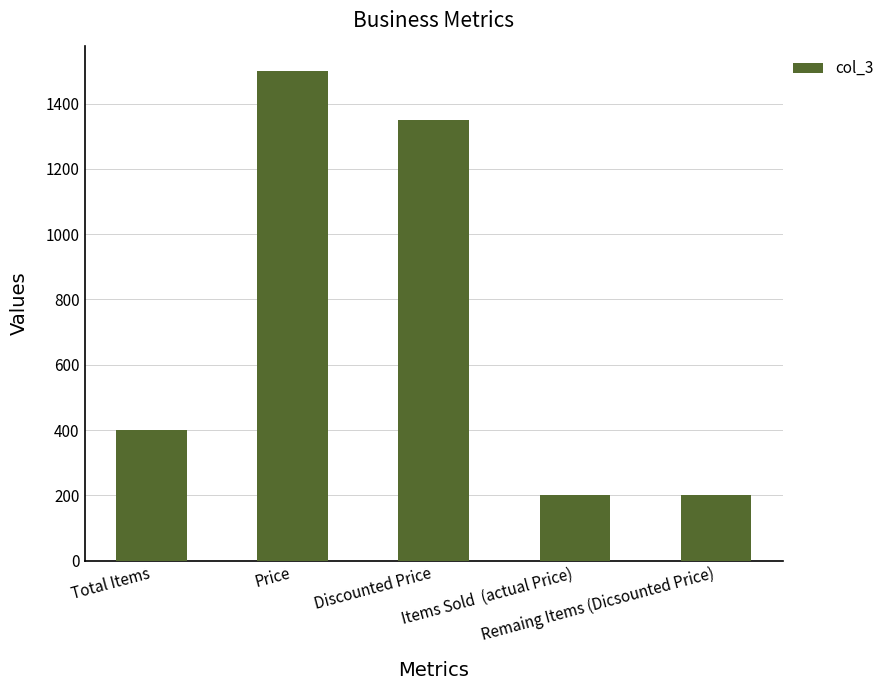

What is the value of the 2nd bar from the left?

1500